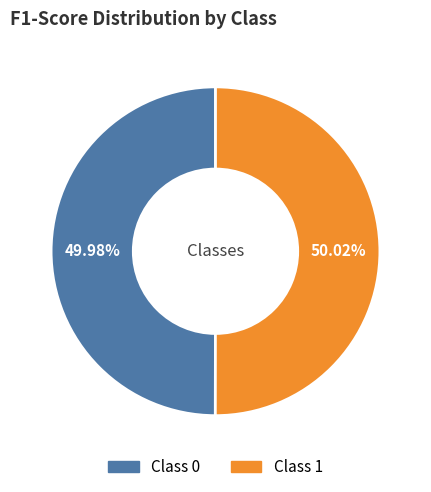

Is there any slice that represents more than half of the pie?

Yes